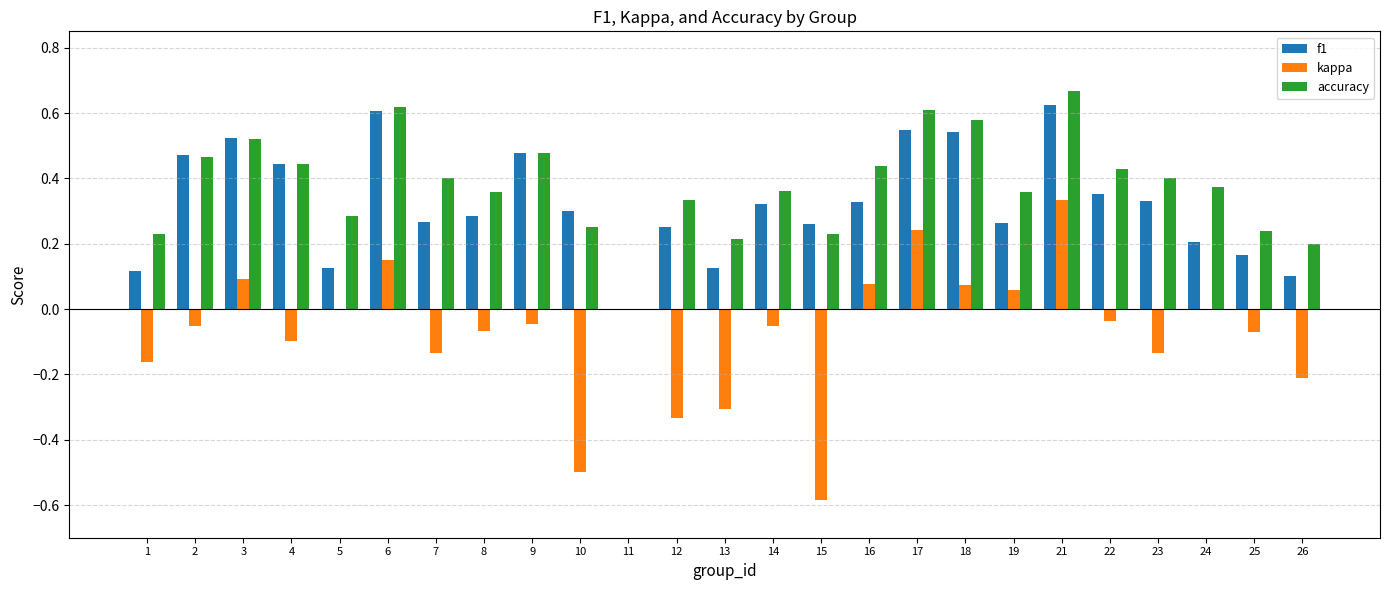

Between 17 and 26, which series saw the biggest shift?

kappa